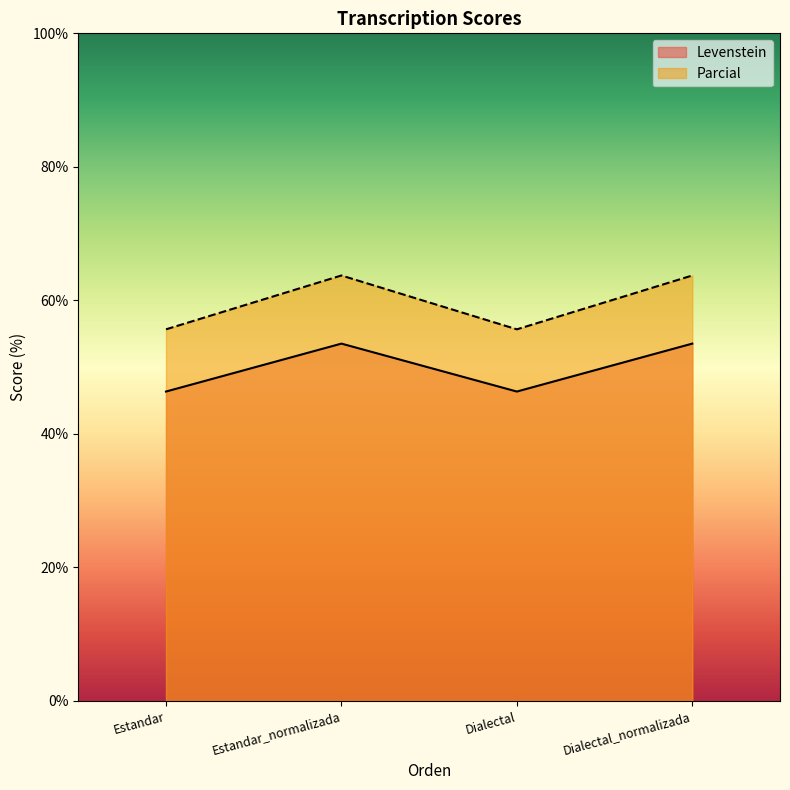

Which has a higher value, Dialectal_normalizada or Estandar_normalizada?

Dialectal_normalizada